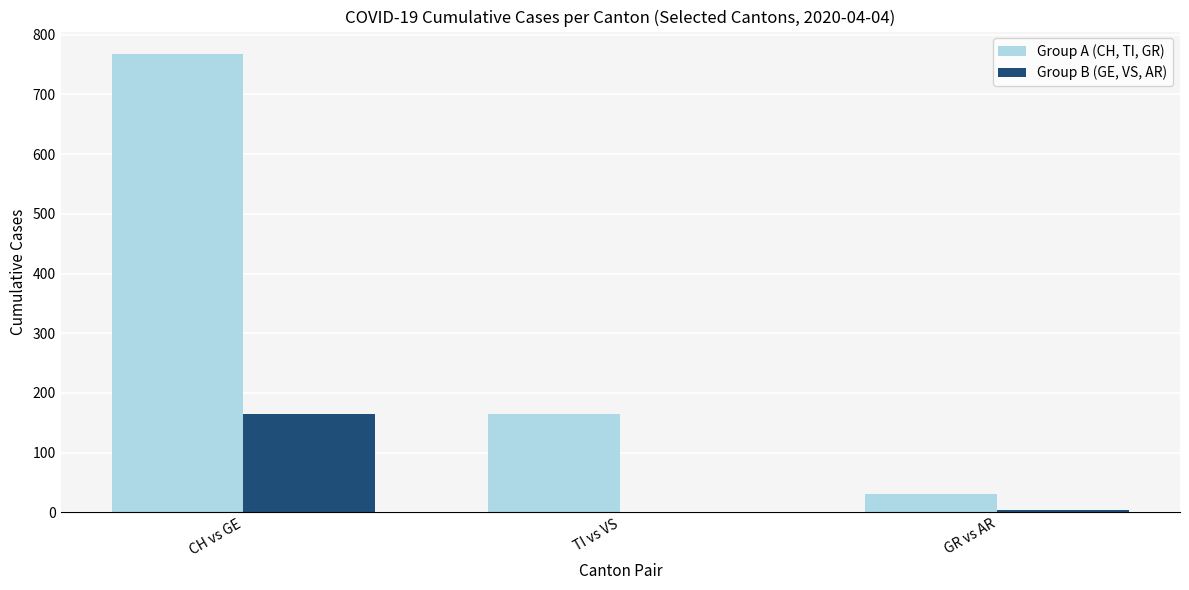

Which category has the highest value across all series?

CH vs GE